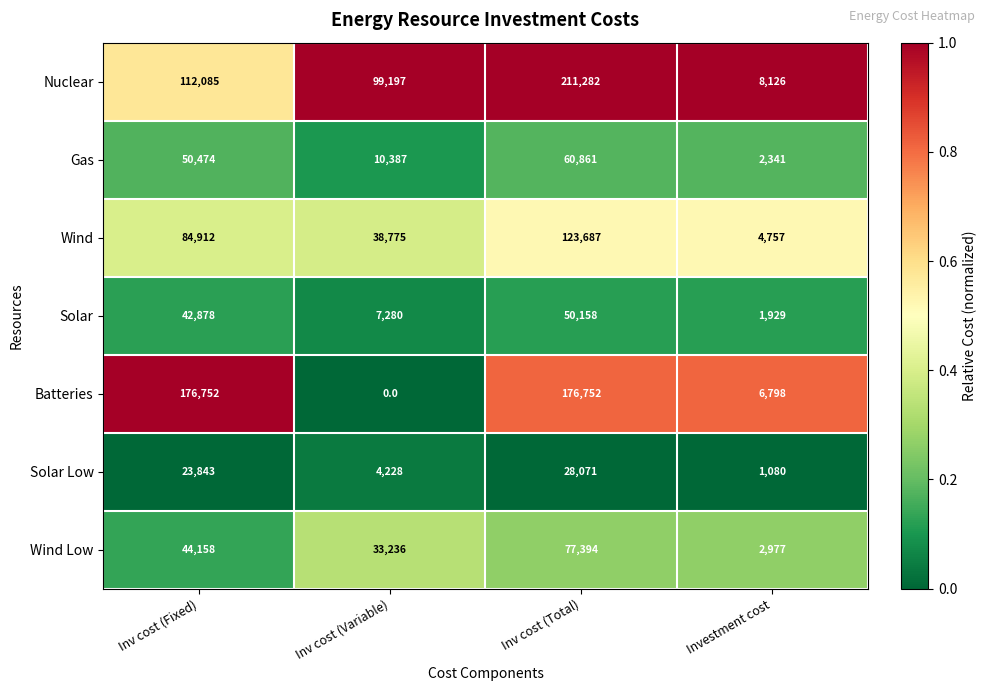

Read the Wind value at Investment cost.

4757